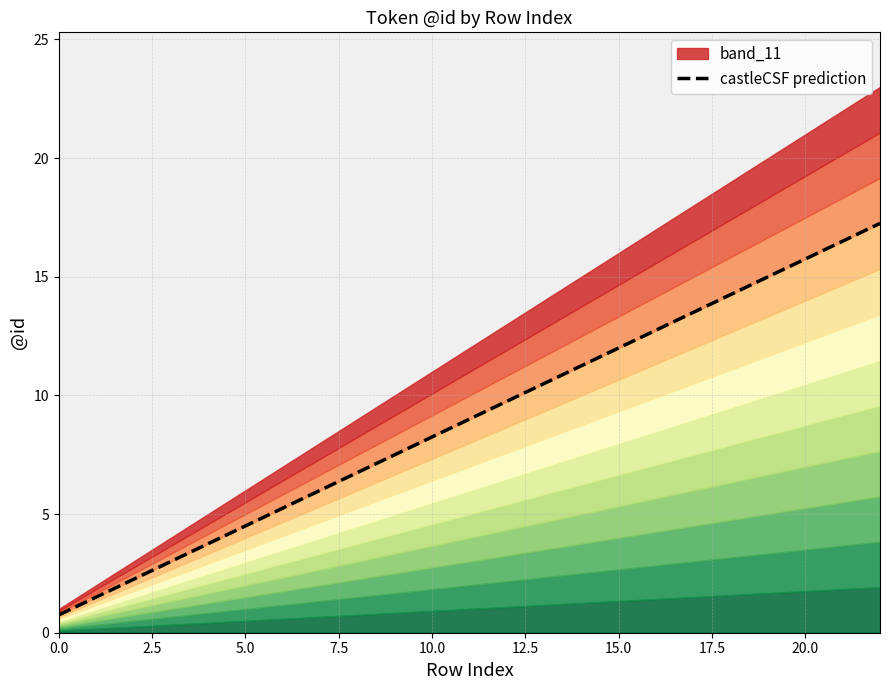

Which category has the highest value across all series?

22